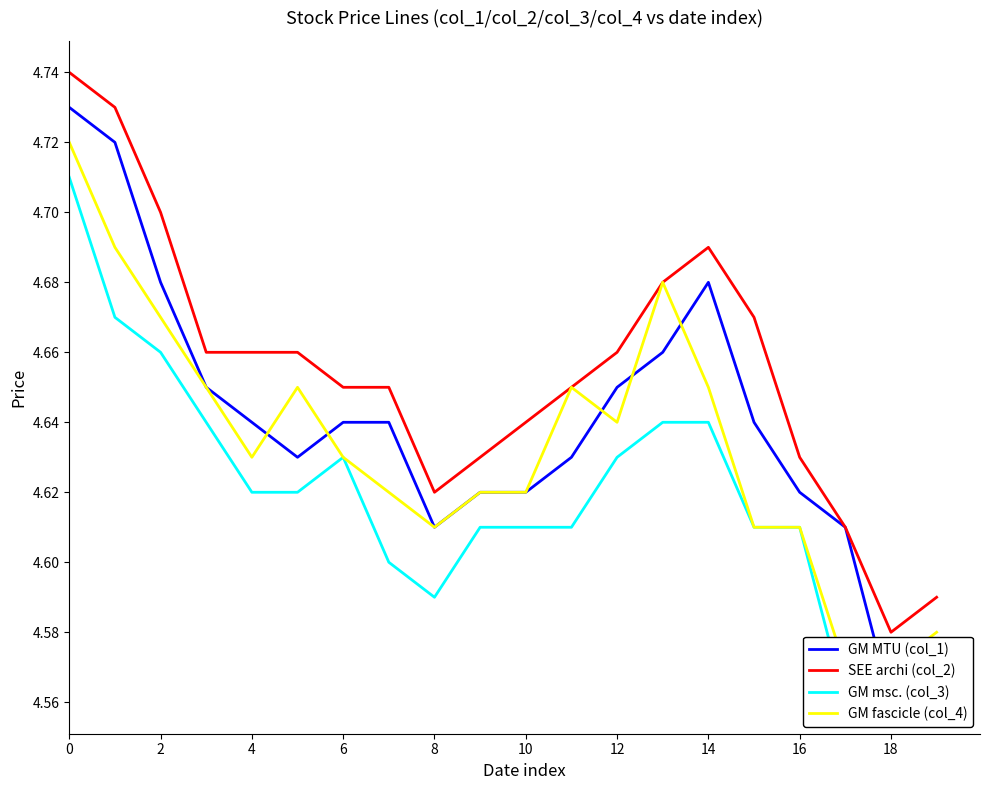

Which category has the lowest value across all series?

18